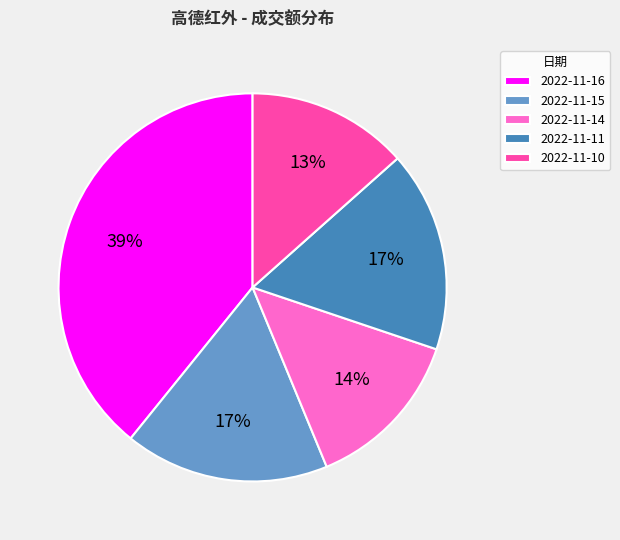

True or false: 2022-11-15 accounts for 17% of the total.

True